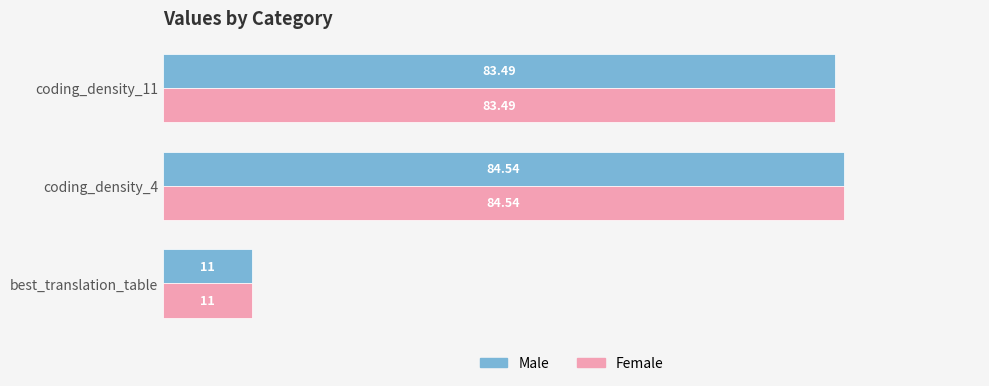

What is the difference between the maximum and minimum values in the Male series?

73.5